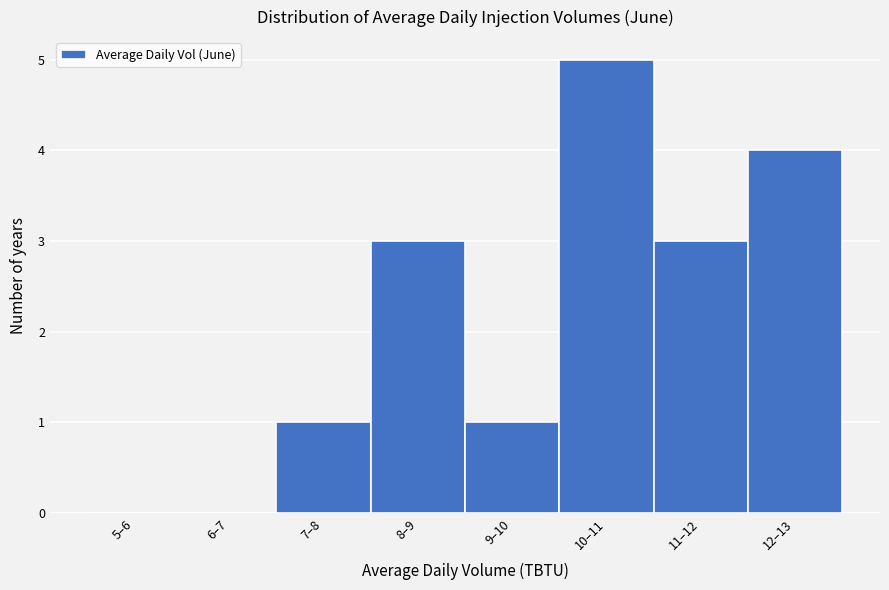

Reading left to right, extract all data points from this chart.

5–6=0	6–7=0	7–8=1	8–9=3	9–10=1	10–11=5	11–12=3	12–13=4